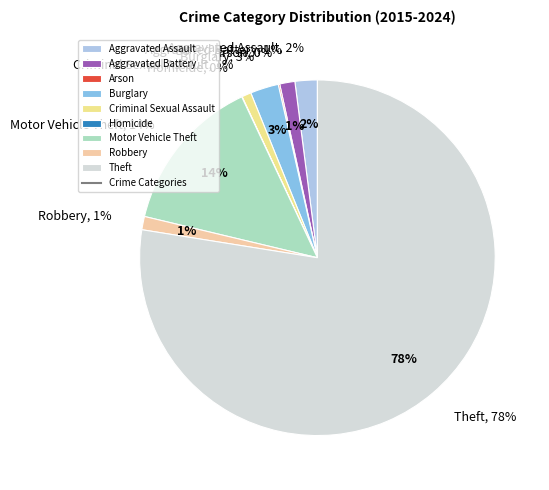

Which category has the biggest portion of the pie?

Theft